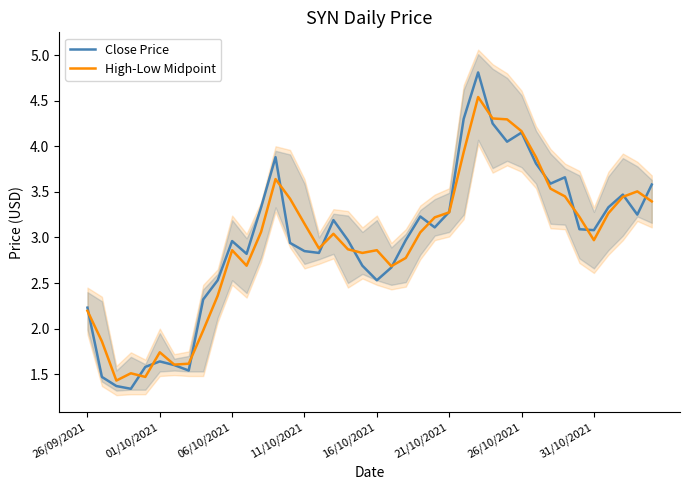

At which category does the chart reach its peak across all series?

27